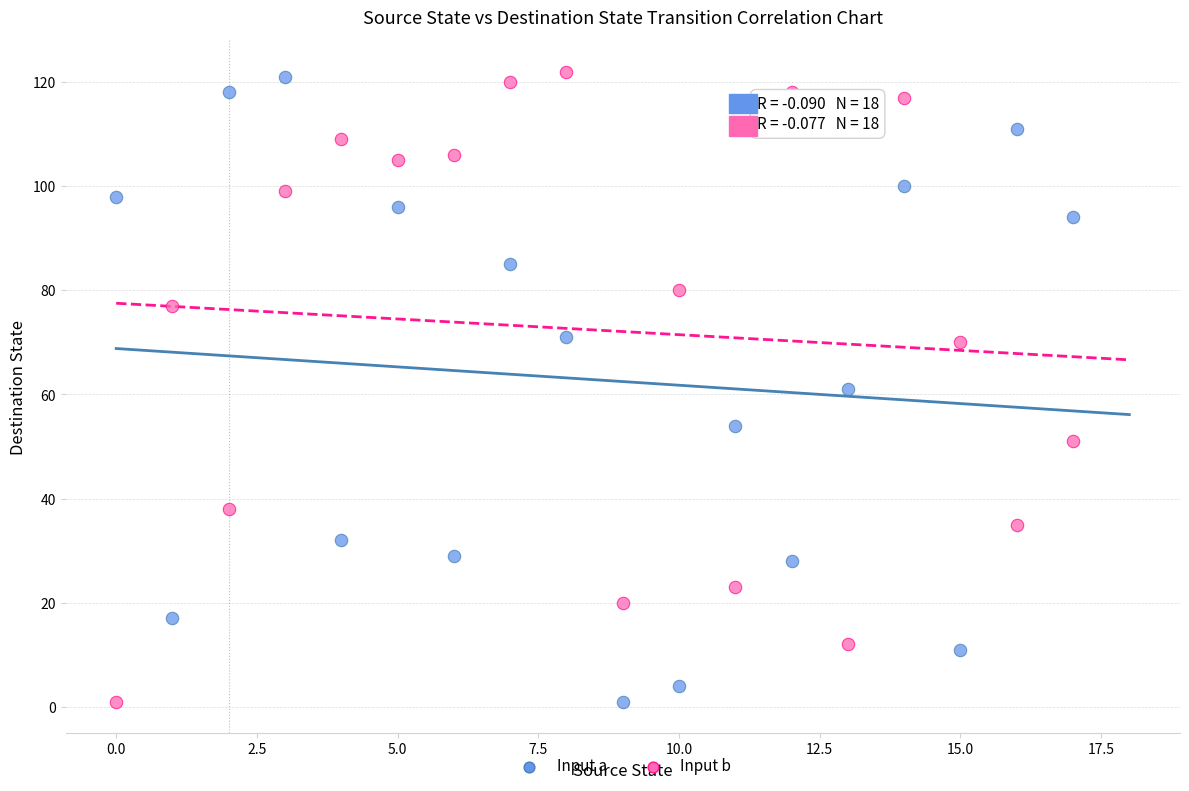

Across all data points, what is the range of Y values (max minus min)?

121